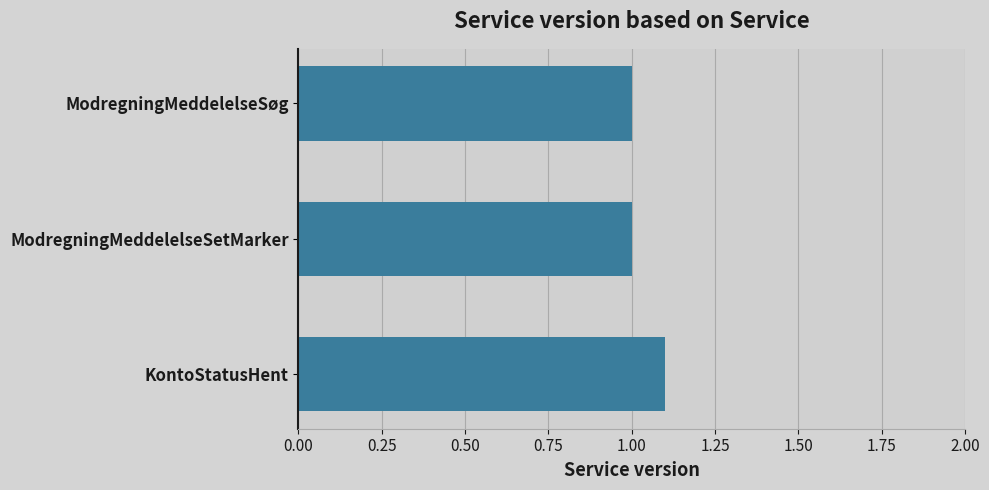

Read the value at ModregningMeddelelseSetMarker.

1.0